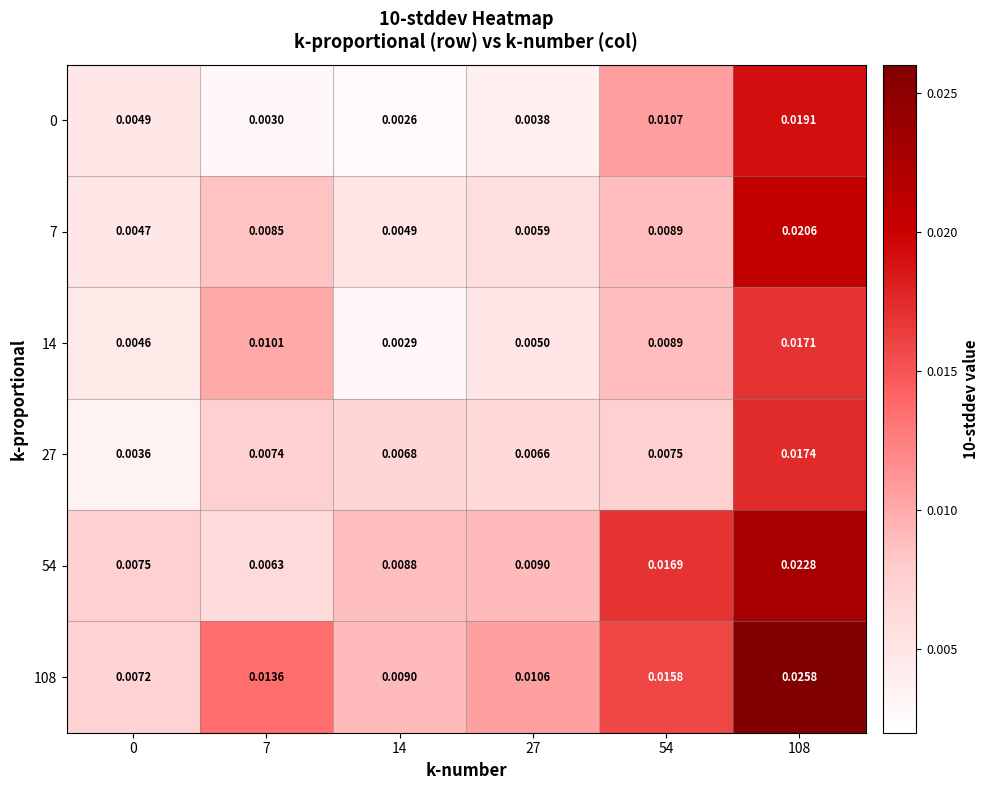

Is the value of 108 at 27 greater than the value of 0 at 14?

Yes